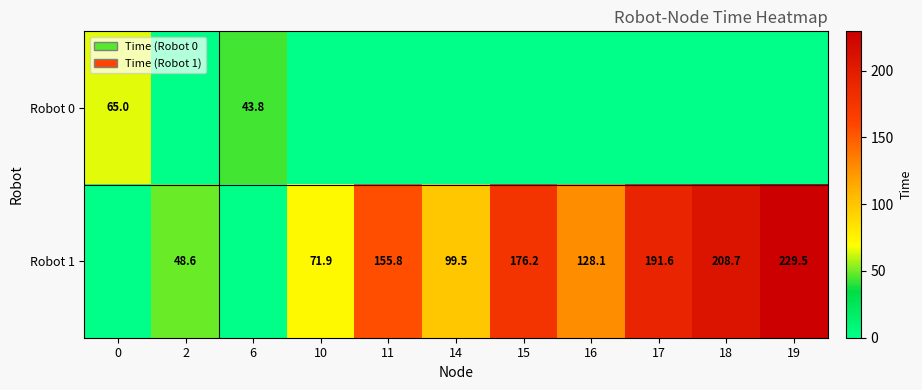

Is it true that Robot 0 equals 88.6 at 0?

False